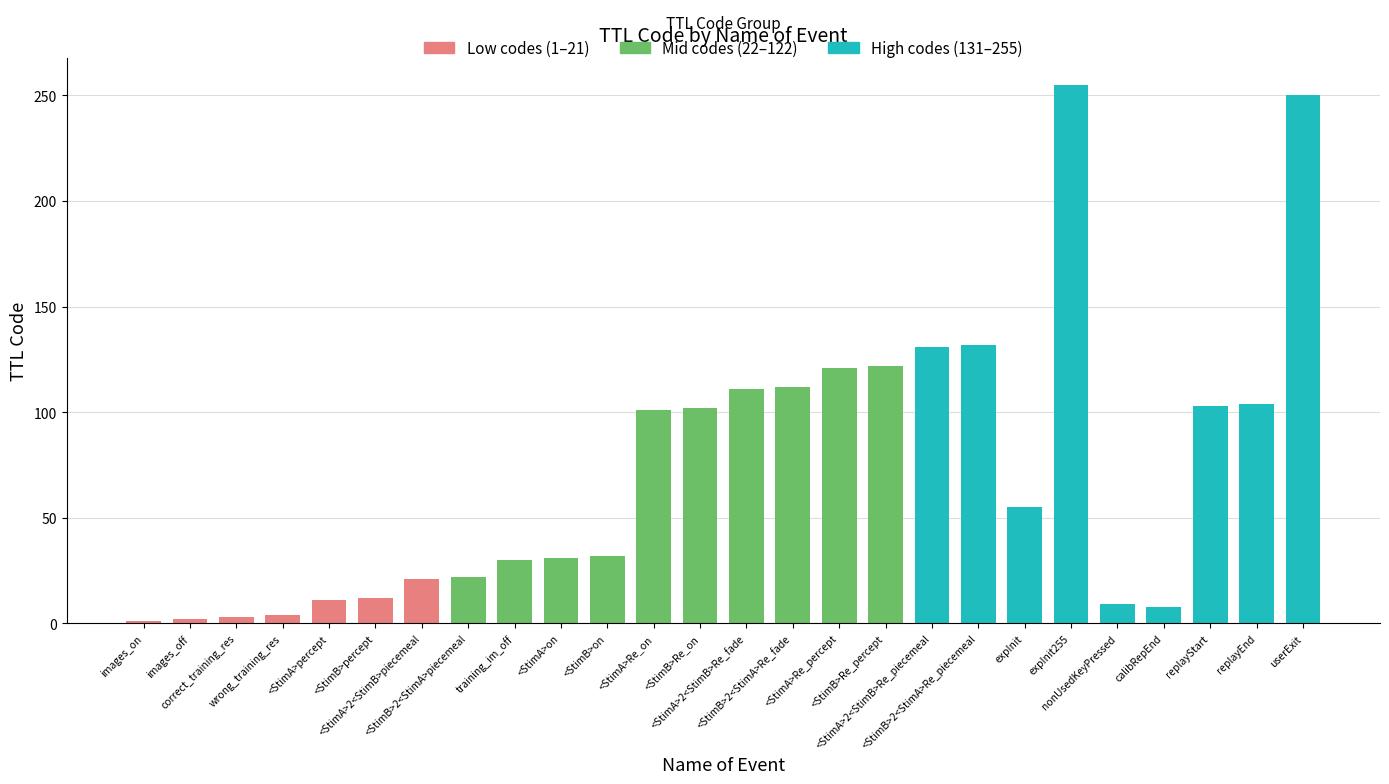

How many series are shown in this chart?

1